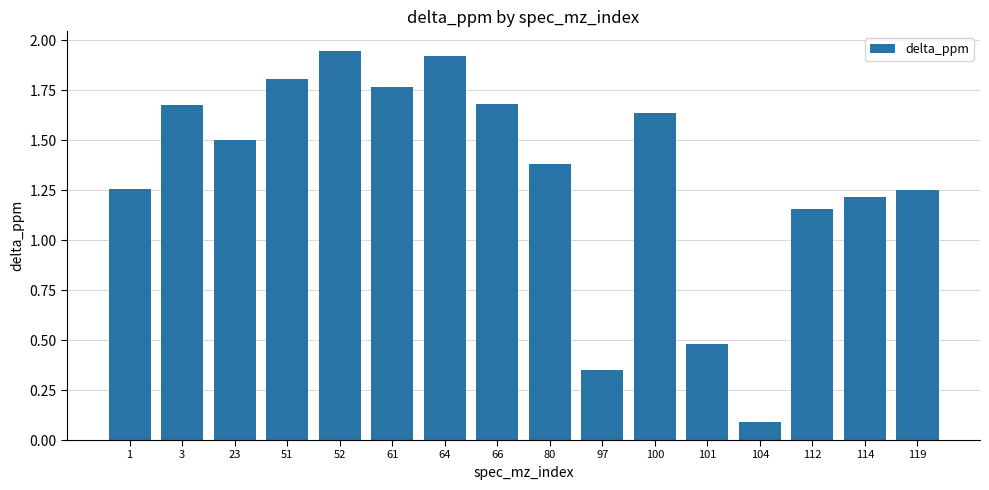

How many bars are there in total?

16